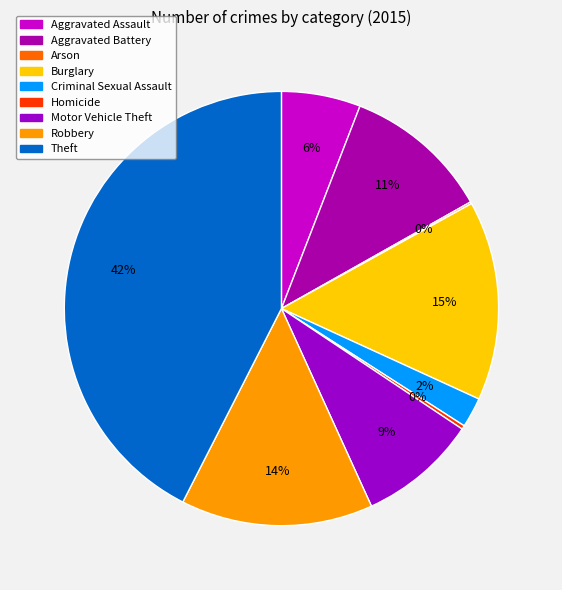

Is there any slice that represents more than half of the pie?

No